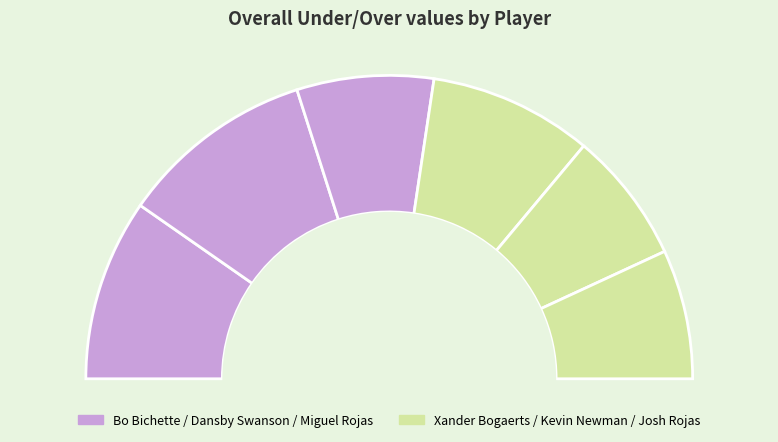

Is it true that Bo Bichette is 9% of the pie?

False